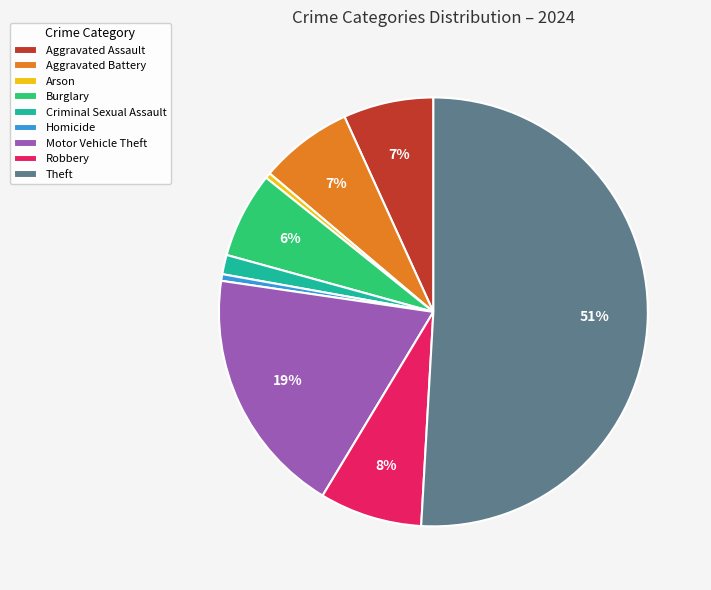

The Criminal Sexual Assault slice represents 11% of the pie. True or false?

False